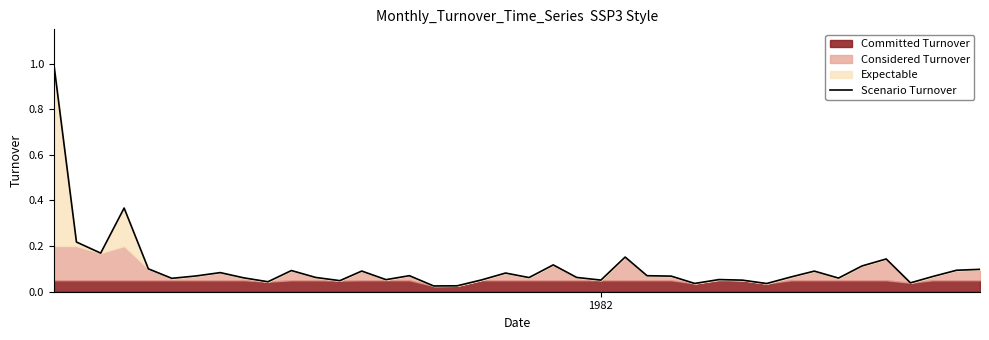

How many interior local peaks (higher than both neighbors) does the data have?

11